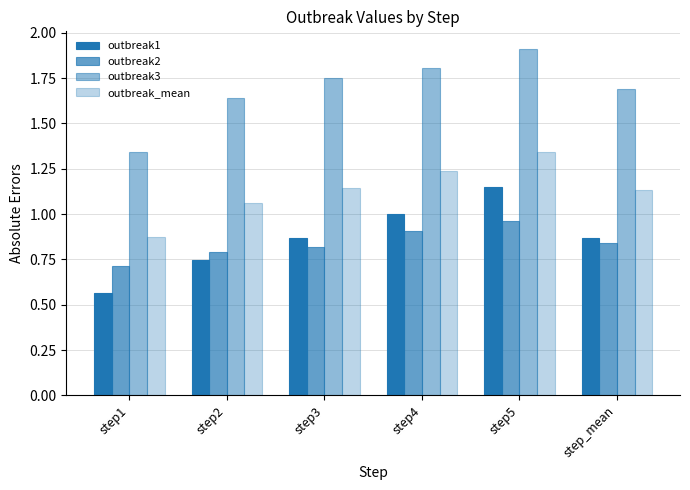

What is the difference between the outbreak1 values at step2 and step_mean?

0.1